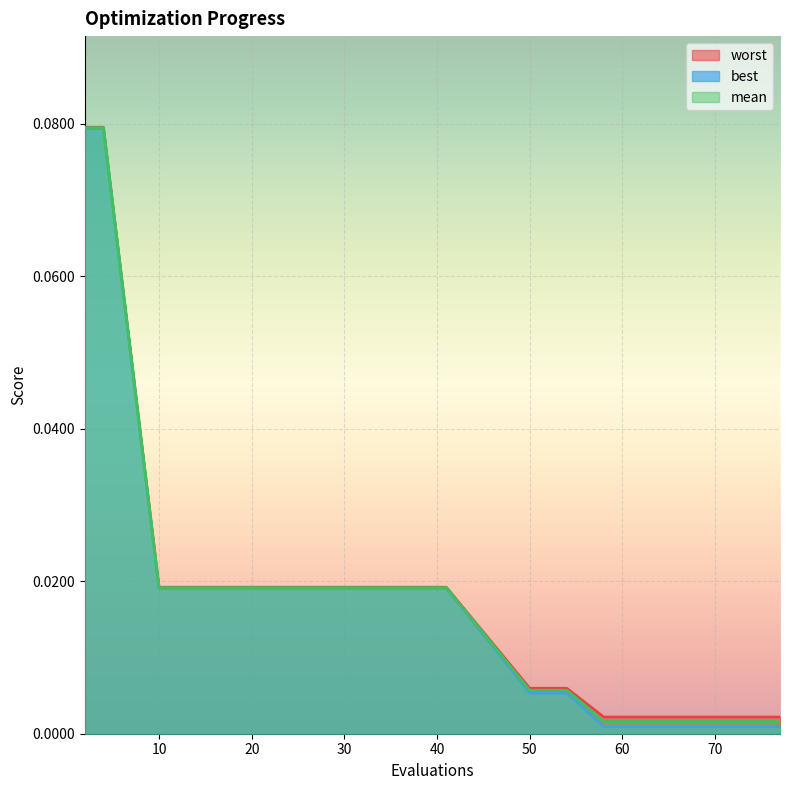

True or false: best and worst cross at least once.

False